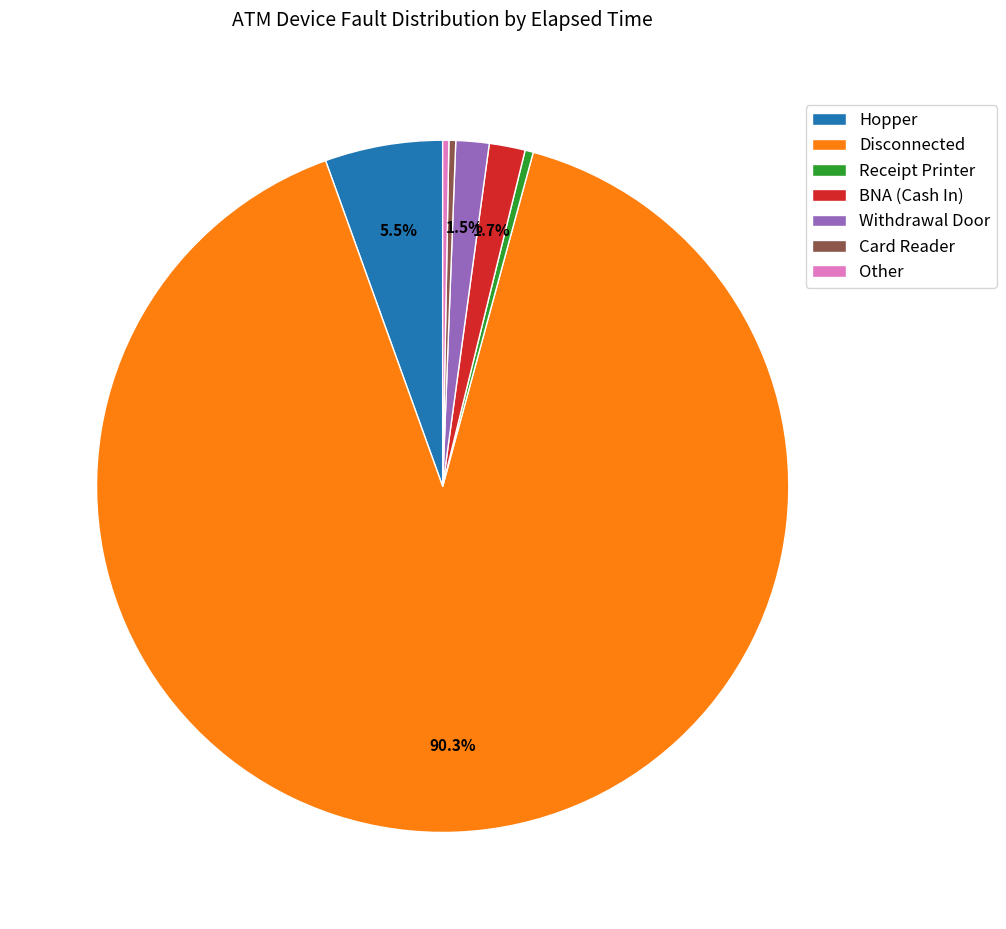

Combined, do Card Reader and Other account for over 50%?

No